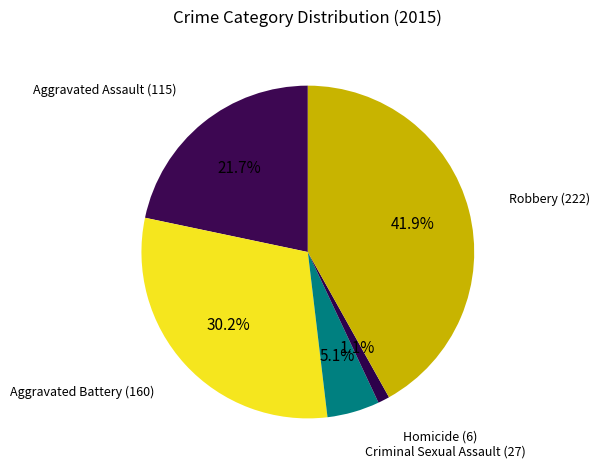

Is it true that Criminal Sexual Assault is 5% of the pie?

True